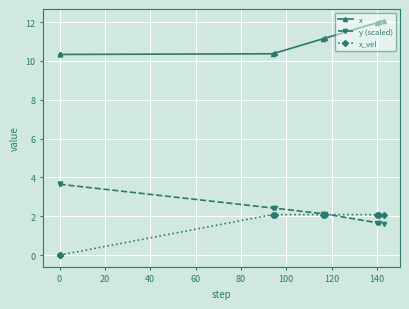

What is the label of the 7th point from the left?

100